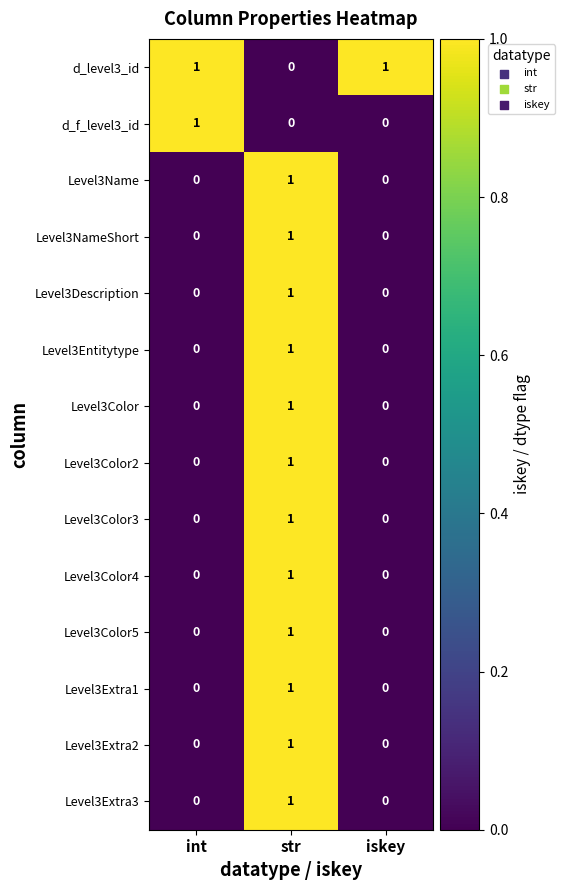

Which series changed the most between int and iskey?

d_f_level3_id